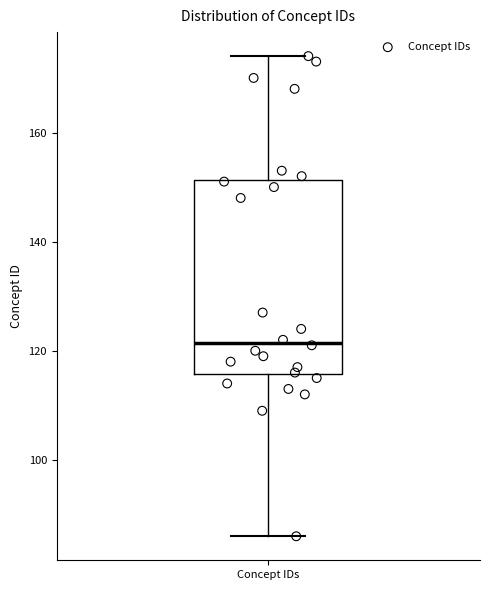

Where does the lower whisker of the box for Concept IDs end on the y-axis? The values are not printed on the chart, so give them approximately, as read against the axis.

86